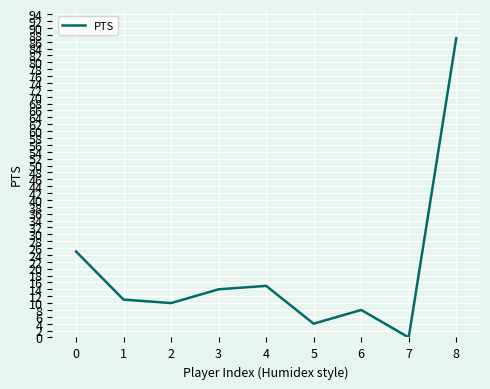

True or false: the data has more than 2 interior local peaks.

False